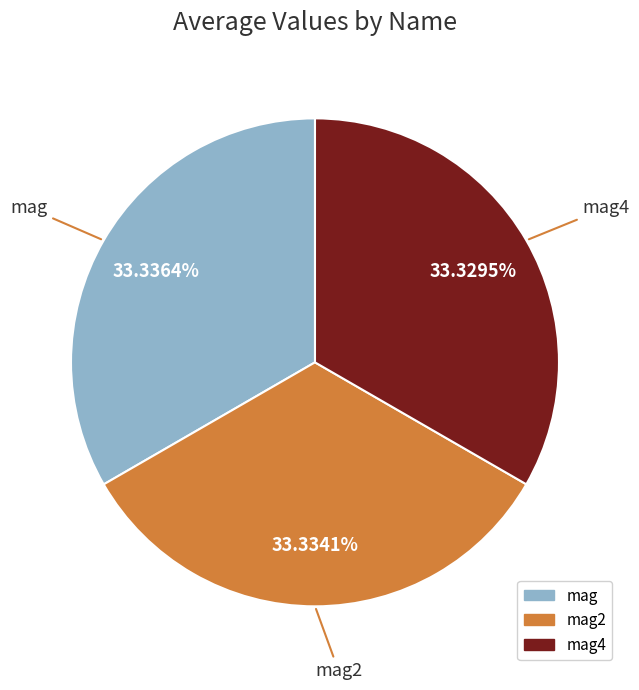

Do mag4 and mag together represent more than half of the pie?

Yes